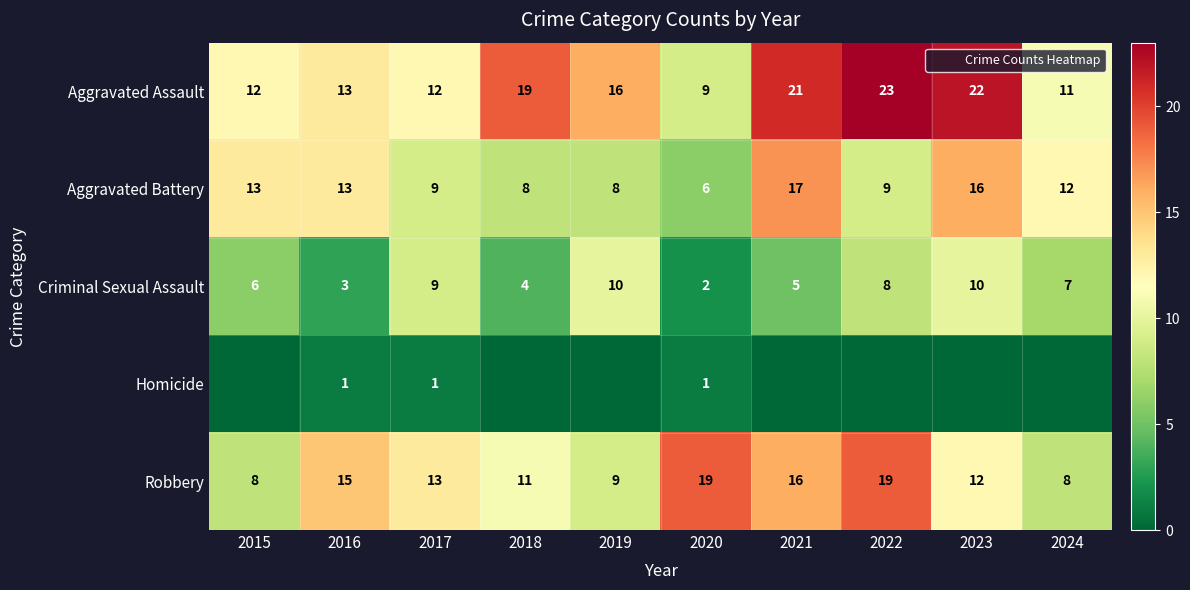

At which label does Robbery first exceed 13?

2016